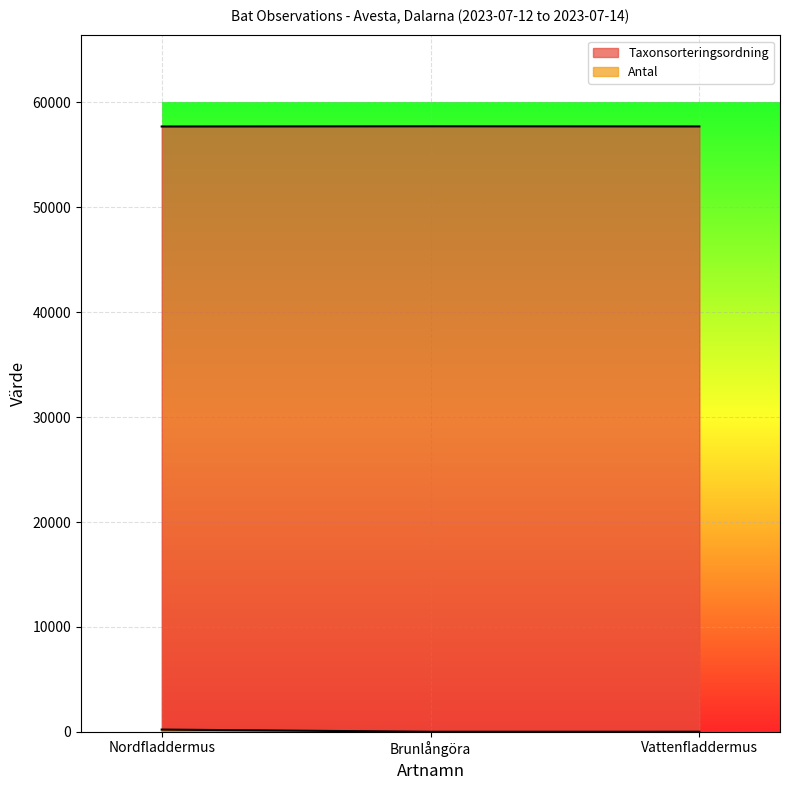

Which series has the largest total across all categories?

Taxonsorteringsordning